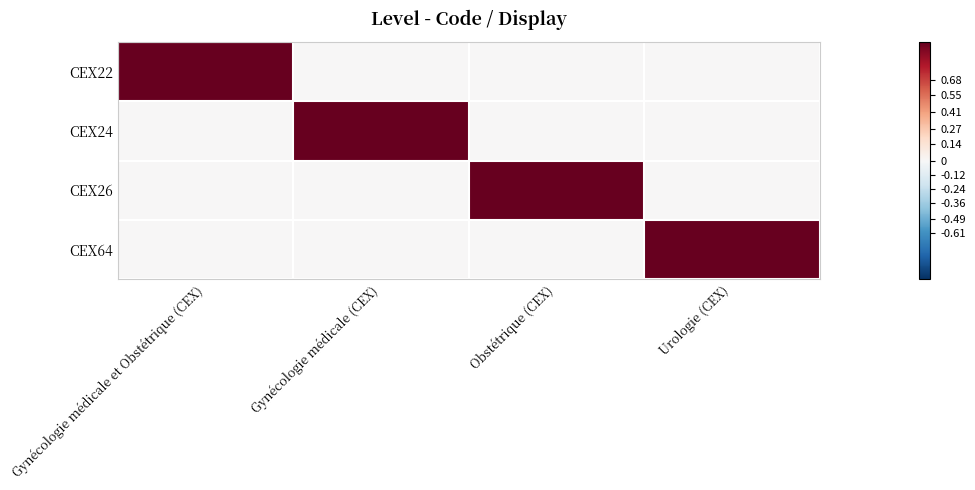

What is the total value across all series at Obstétrique (CEX)?

1